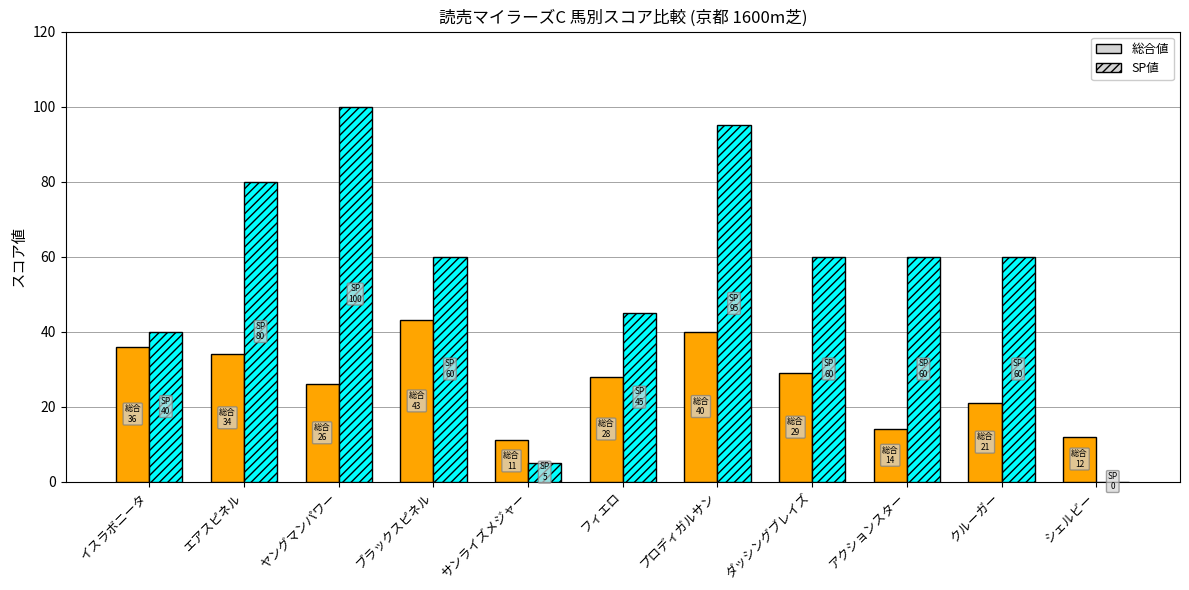

The value of 総合値 at アクションスター is 14. True or false?

True